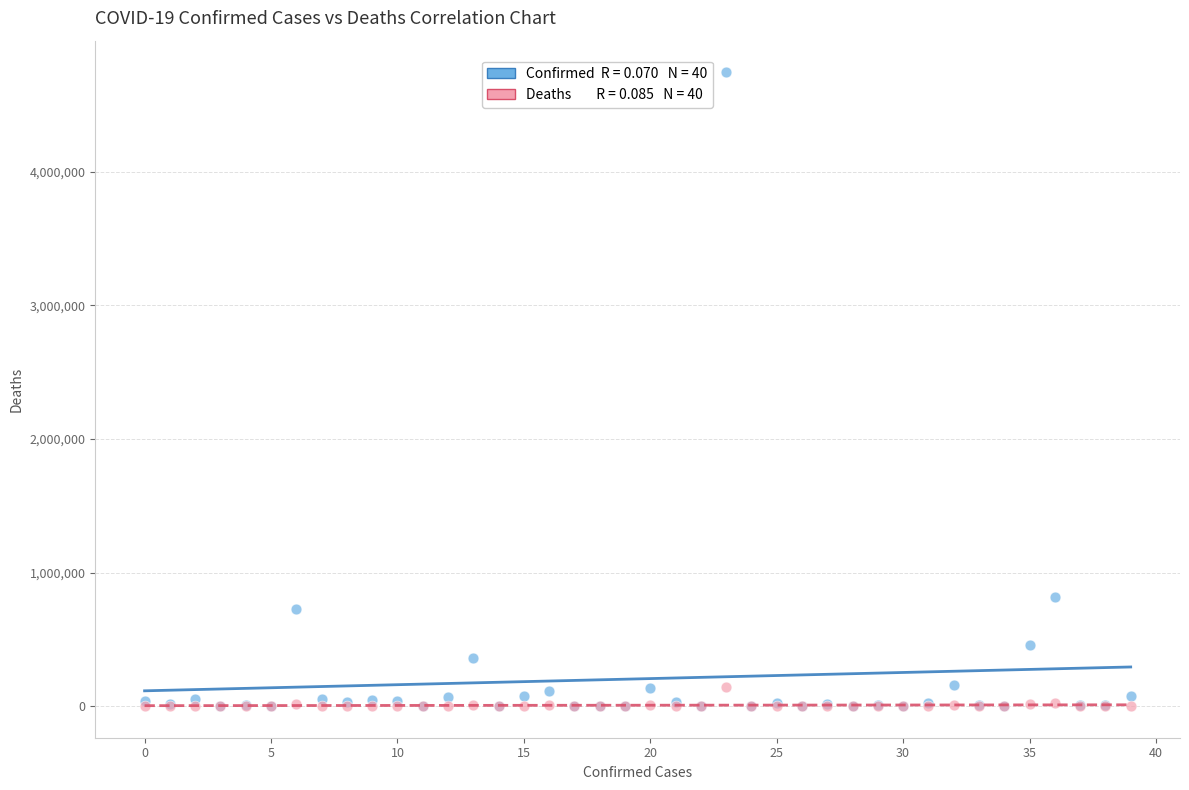

Across all series, what Y value is closest to 2372732?

818203